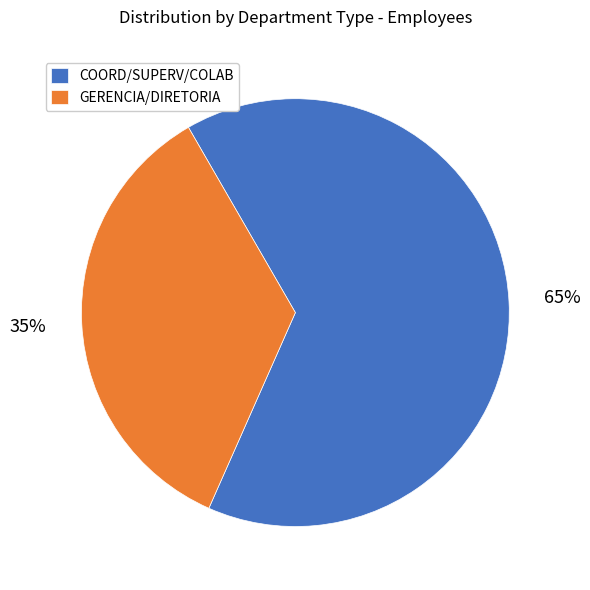

Count the number of slices in the pie.

2